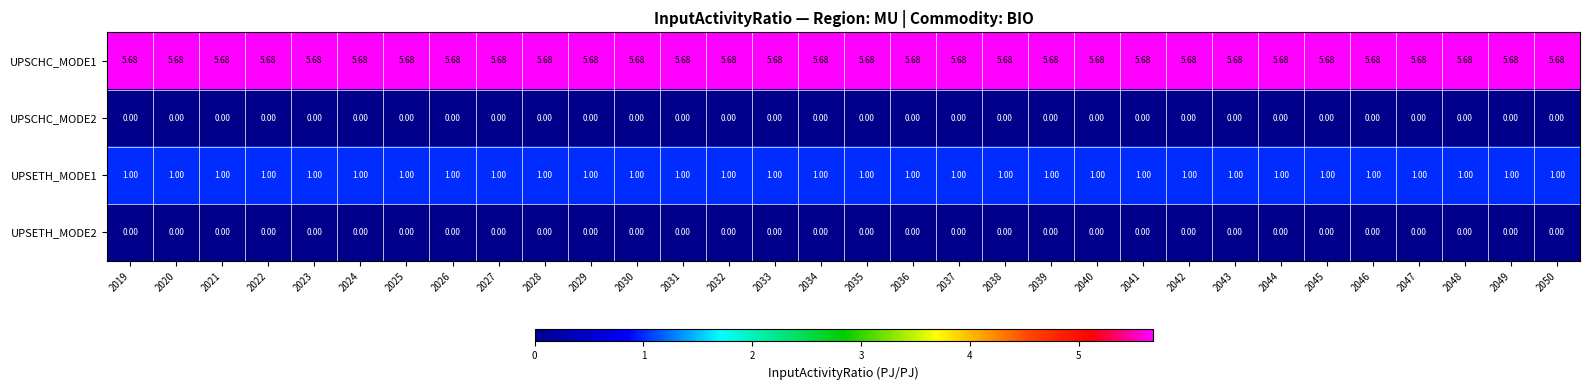

Rank the series at 2024 from highest to lowest value.

UPSCHC_MODE1, UPSETH_MODE1, UPSCHC_MODE2, UPSETH_MODE2